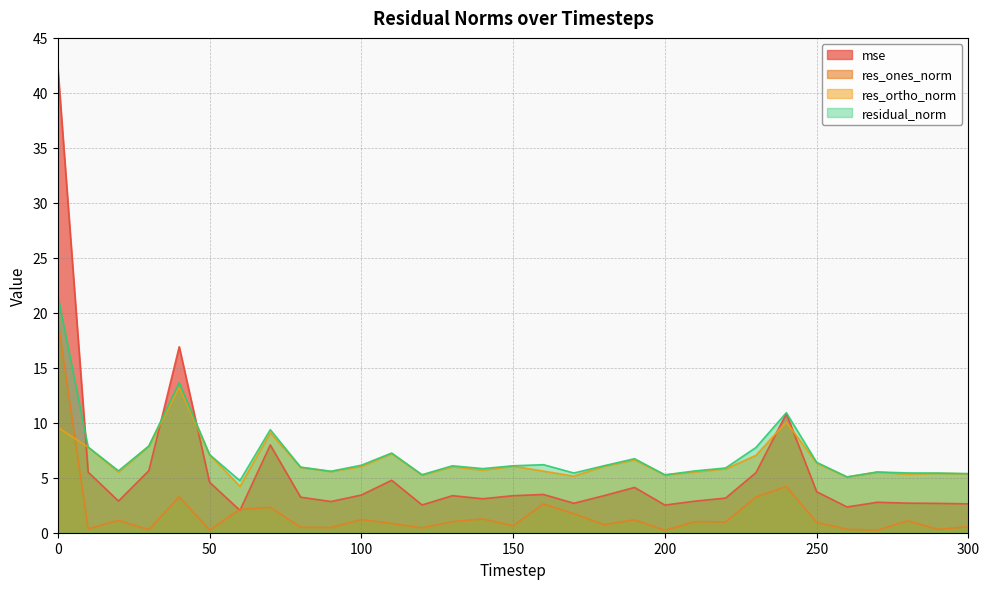

What is the difference between the residual_norm values at 220 and 10?

1.9